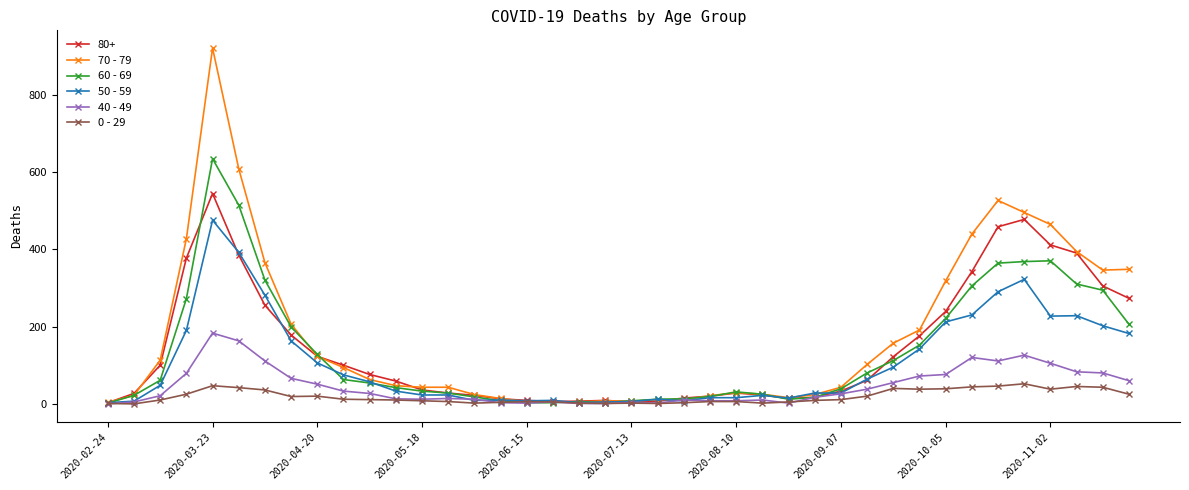

Which series has the largest range (max minus min)?

70 - 79